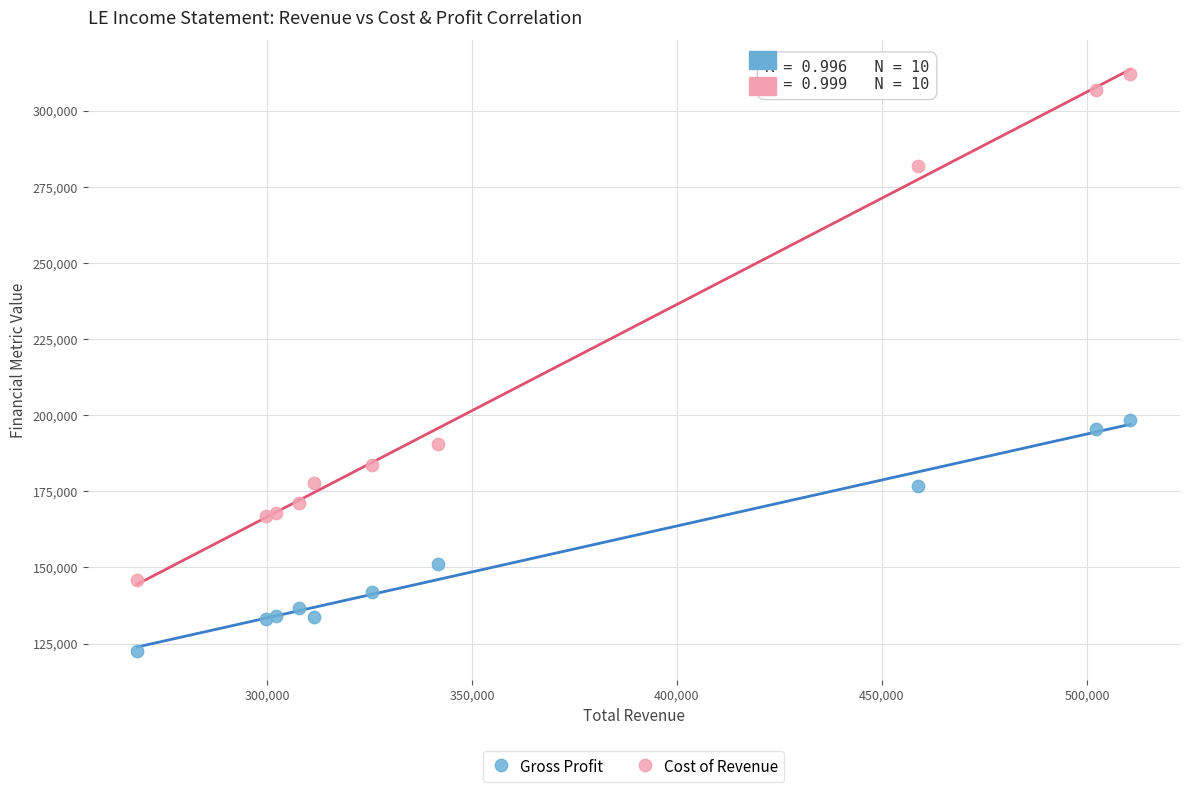

Which series has the widest spread of Y values?

Cost of Revenue